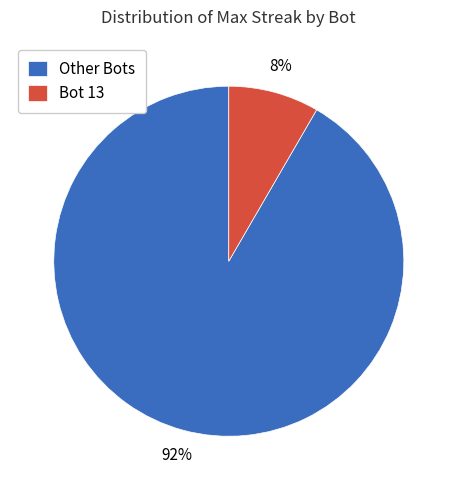

To the nearest percent, what portion does Other Bots represent?

92%